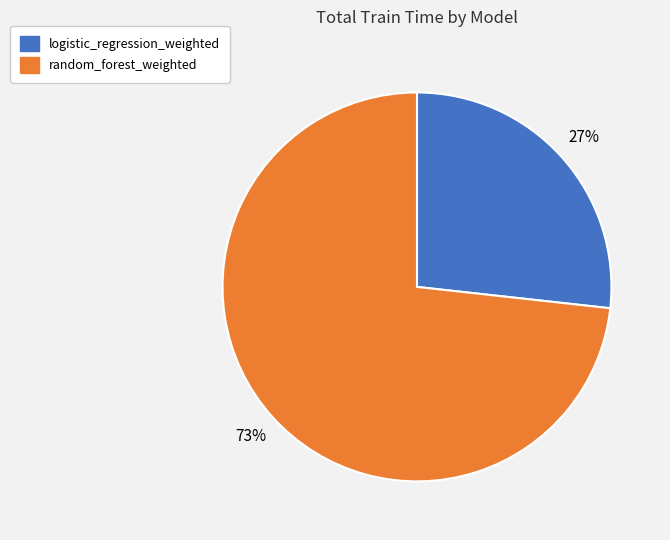

How many segments does this pie chart have?

2